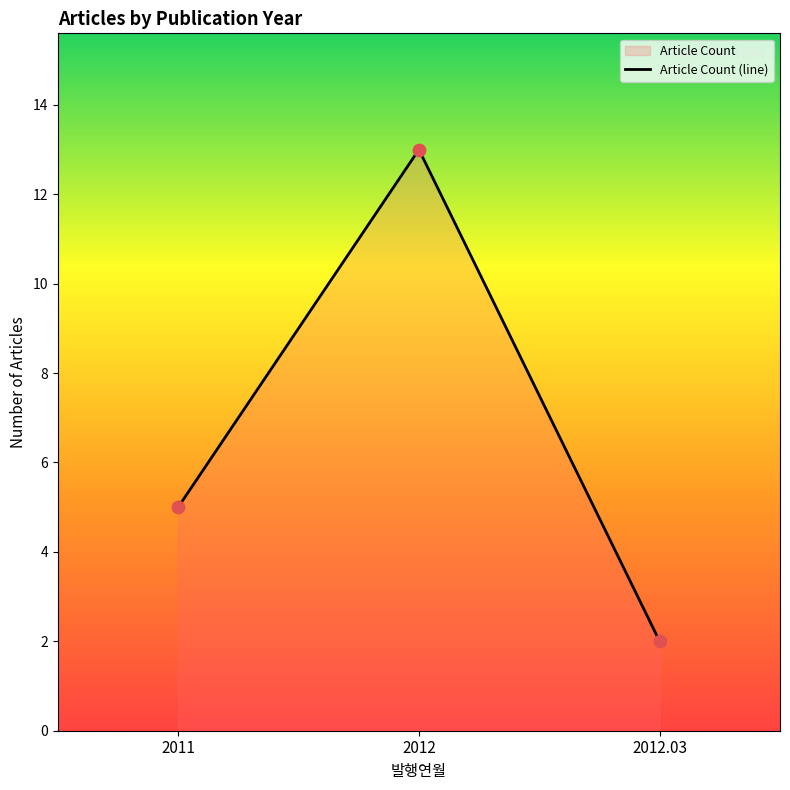

What is the change in value from 2012 to 2012.03?

-11